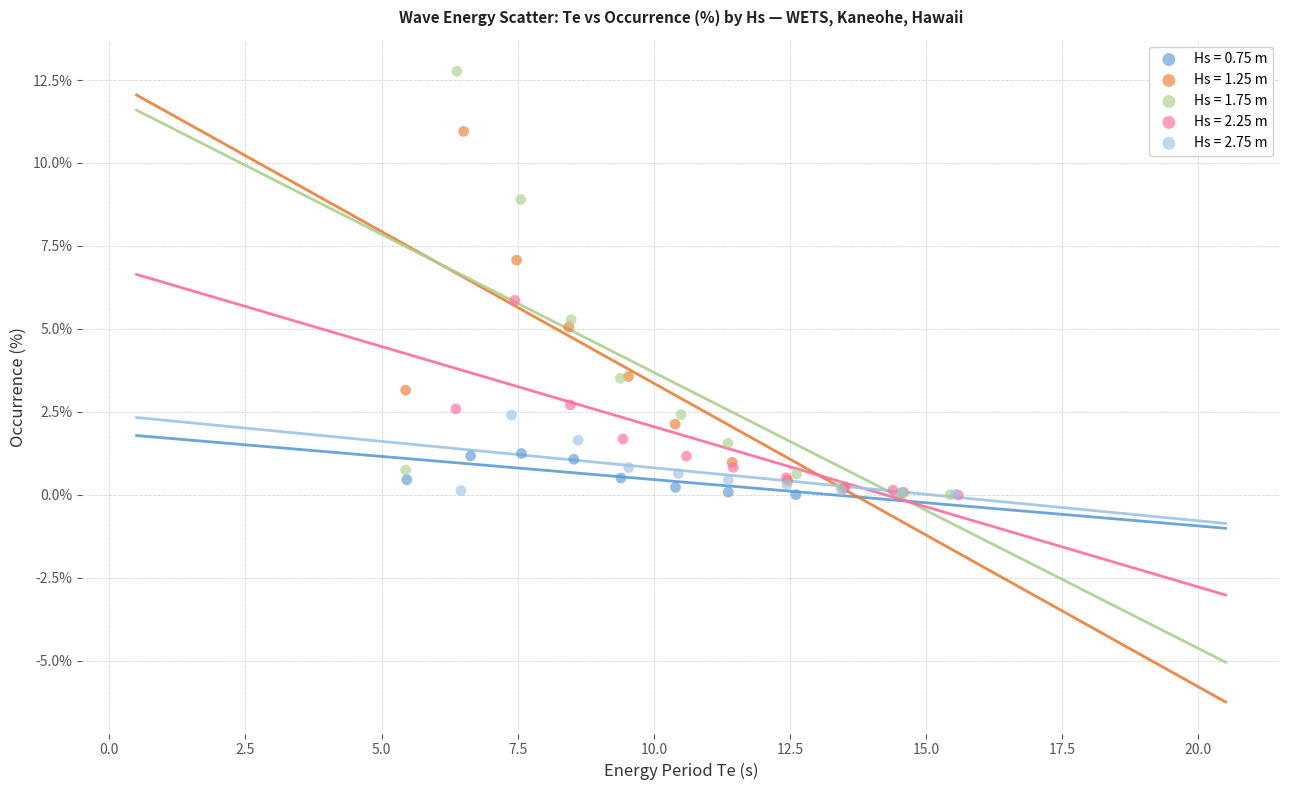

Which series reaches the maximum Y coordinate?

Hs = 1.75 m